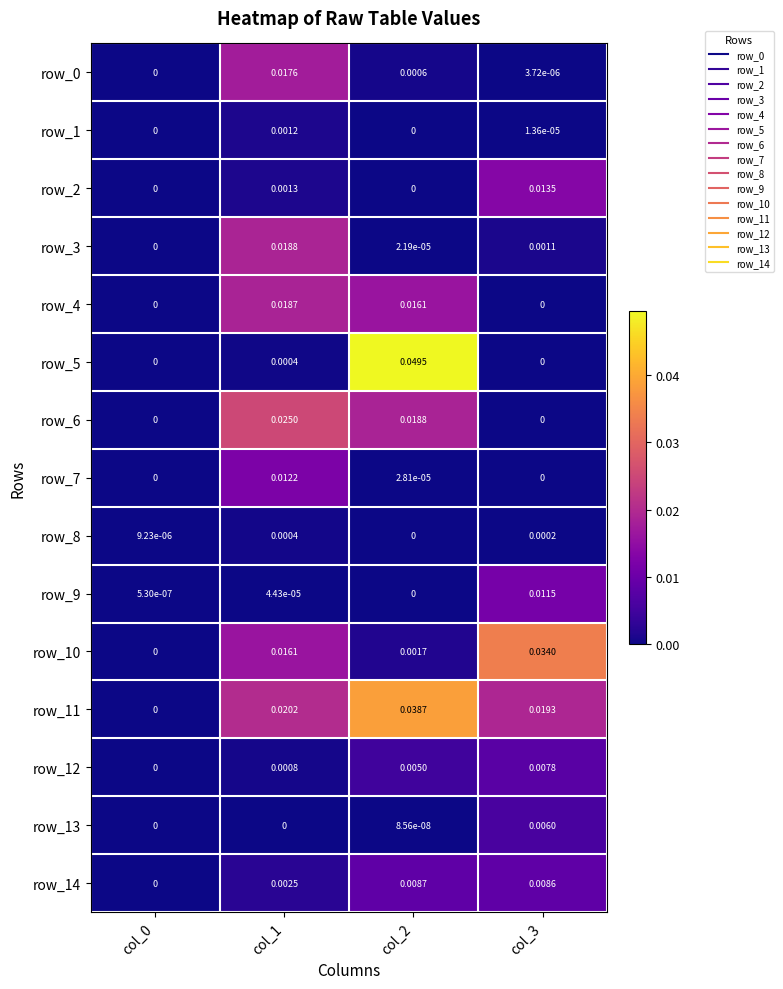

Is the value of row_0 at col_0 greater than the value of row_2 at col_3?

No